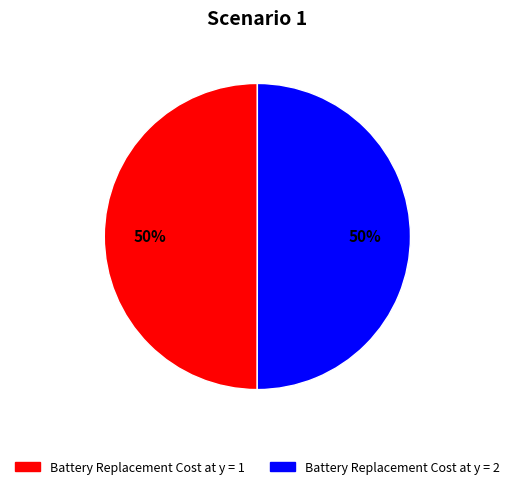

Is it true that Battery Replacement Cost at y = 2 is 50% of the pie?

True